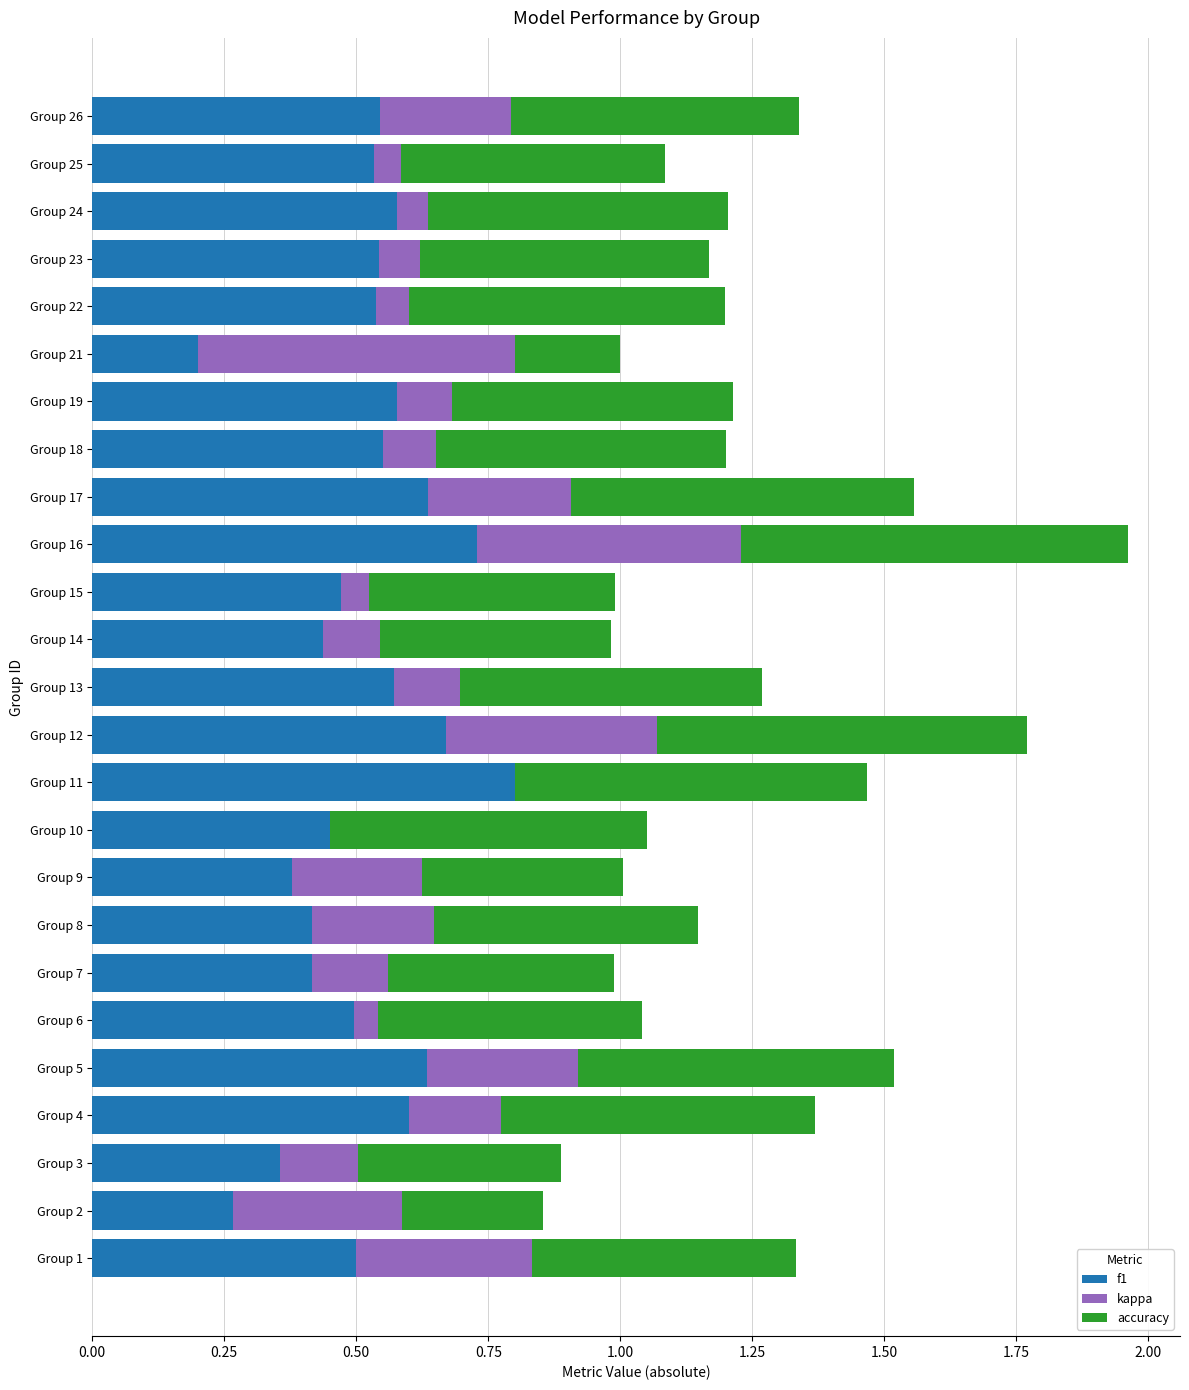

At which category is the sum across all series the highest?

Group 16